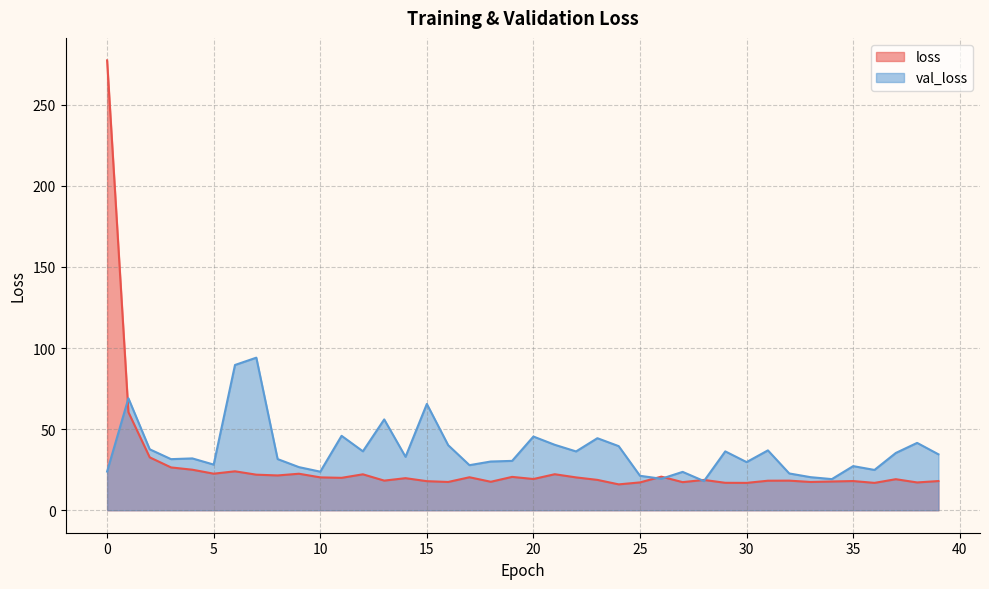

True or false: val_loss and loss intersect in this chart.

True